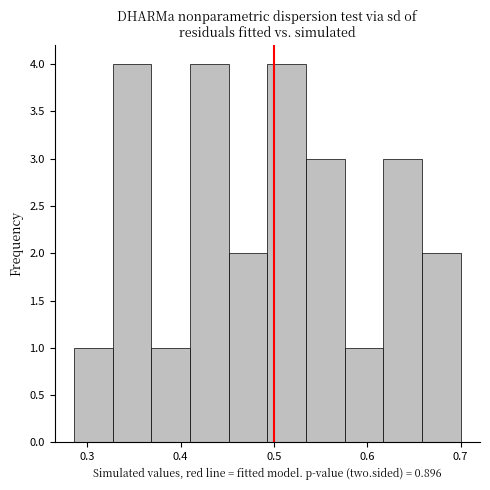

Reading left to right, list every bar in this chart as the range it spans on the x-axis followed by its height. Neither the bar edges nor the heights are printed on the chart, so give them approximately, as read against the axes.

0.29 to 0.33: 1
0.33 to 0.37: 4
0.37 to 0.41: 1
0.41 to 0.45: 4
0.45 to 0.49: 2
0.49 to 0.53: 4
0.53 to 0.58: 3
0.58 to 0.62: 1
0.62 to 0.66: 3
0.66 to 0.70: 2